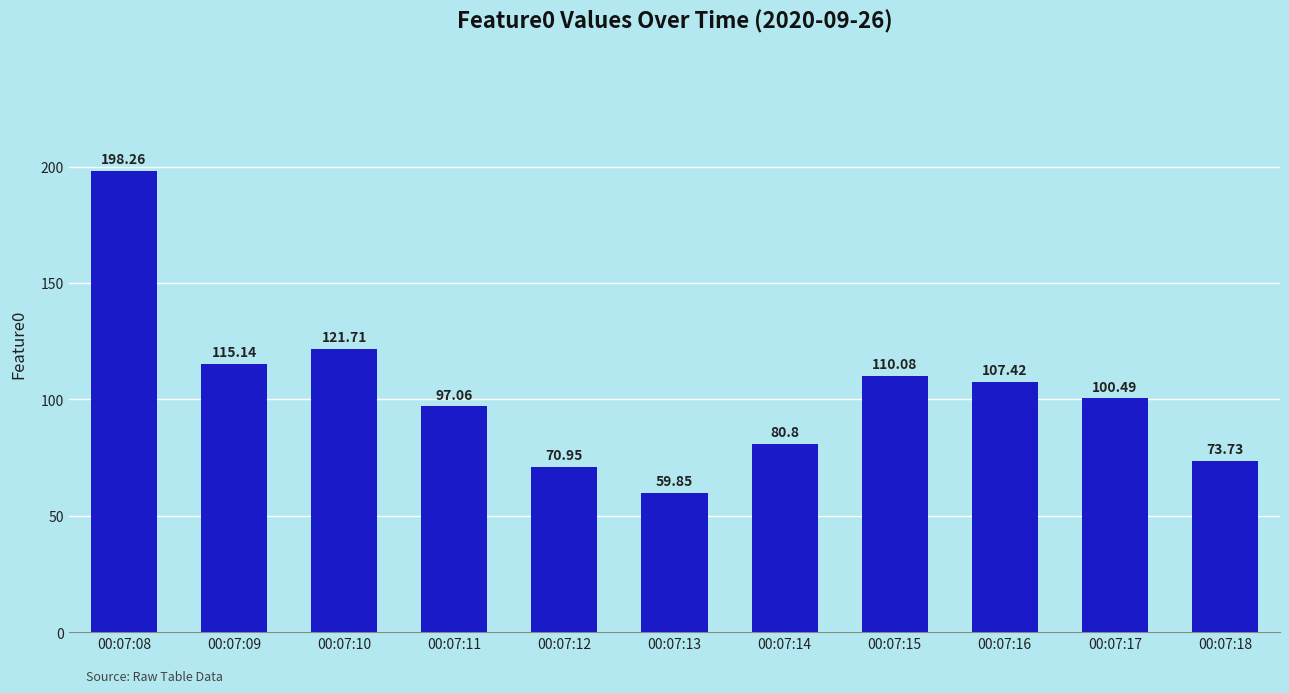

What is the ratio of the value at 00:07:09 to the value at 00:07:12?

1.6